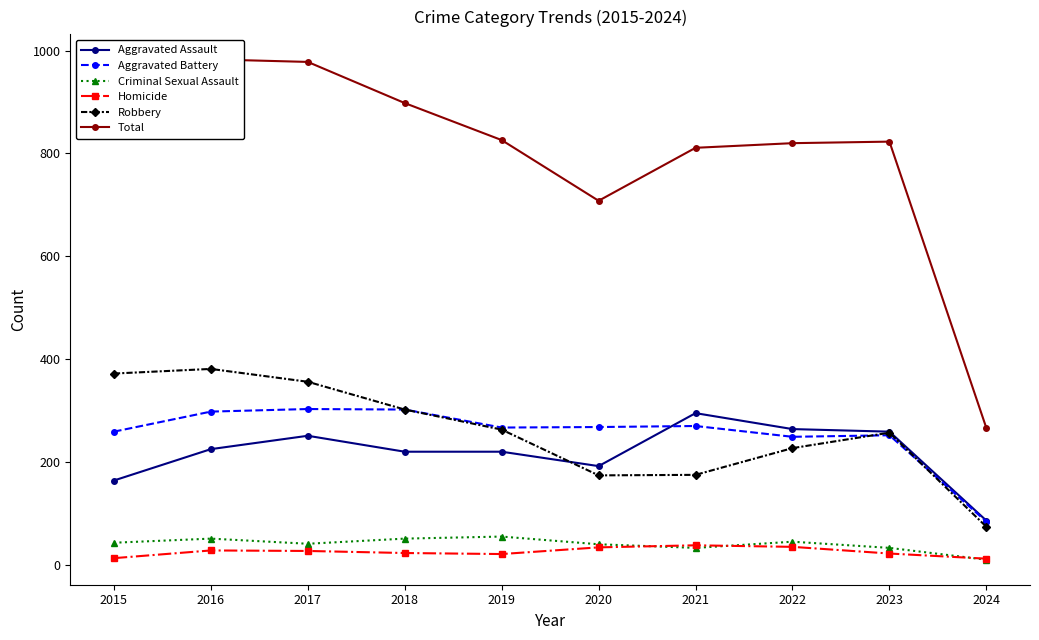

Between 2022 and 2024, which is larger?

2022